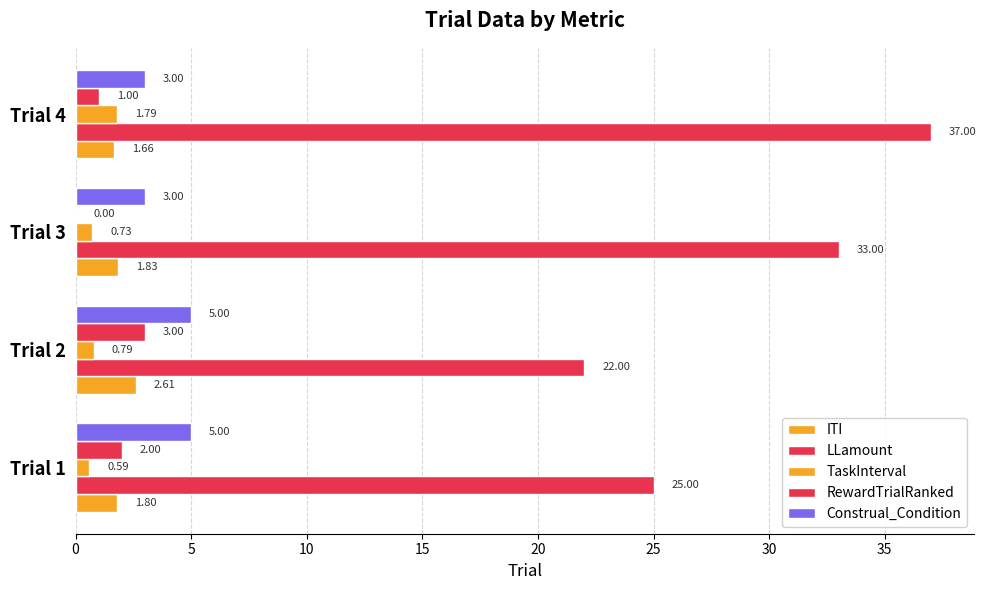

How many categories are shown in the chart?

4